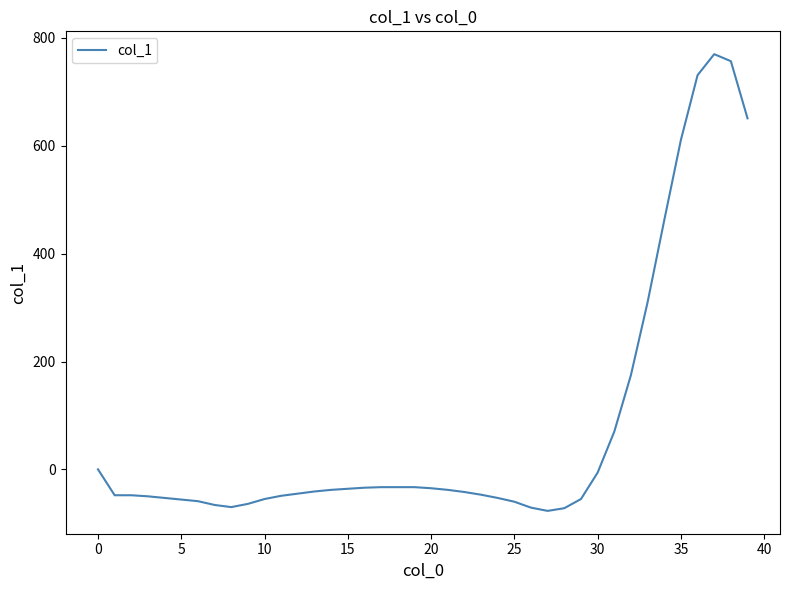

What is the sum of all values?

3070